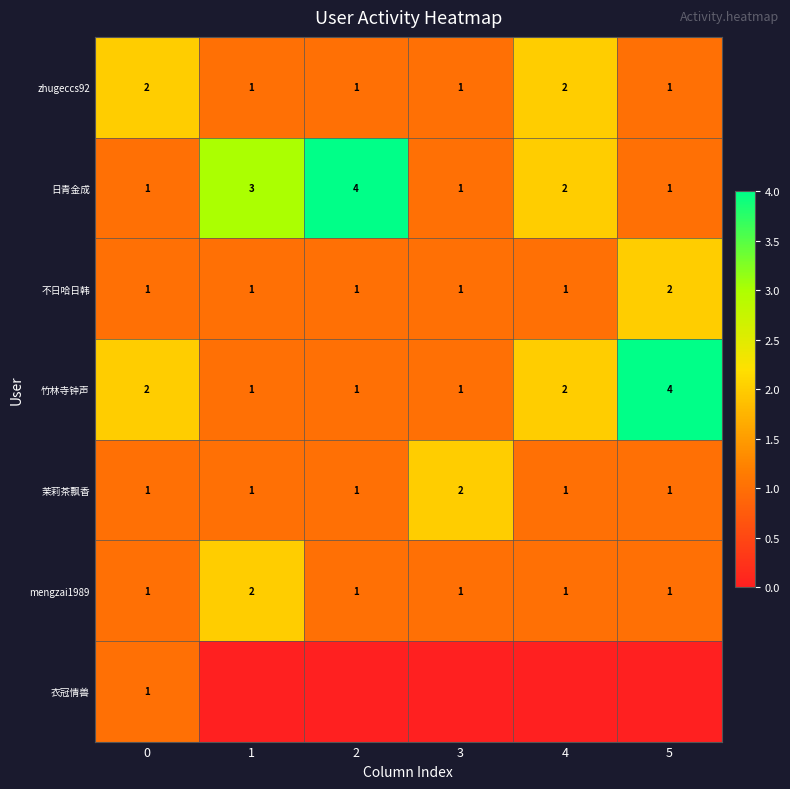

The mengzai1989 series shows 1 at 5. True or false?

True